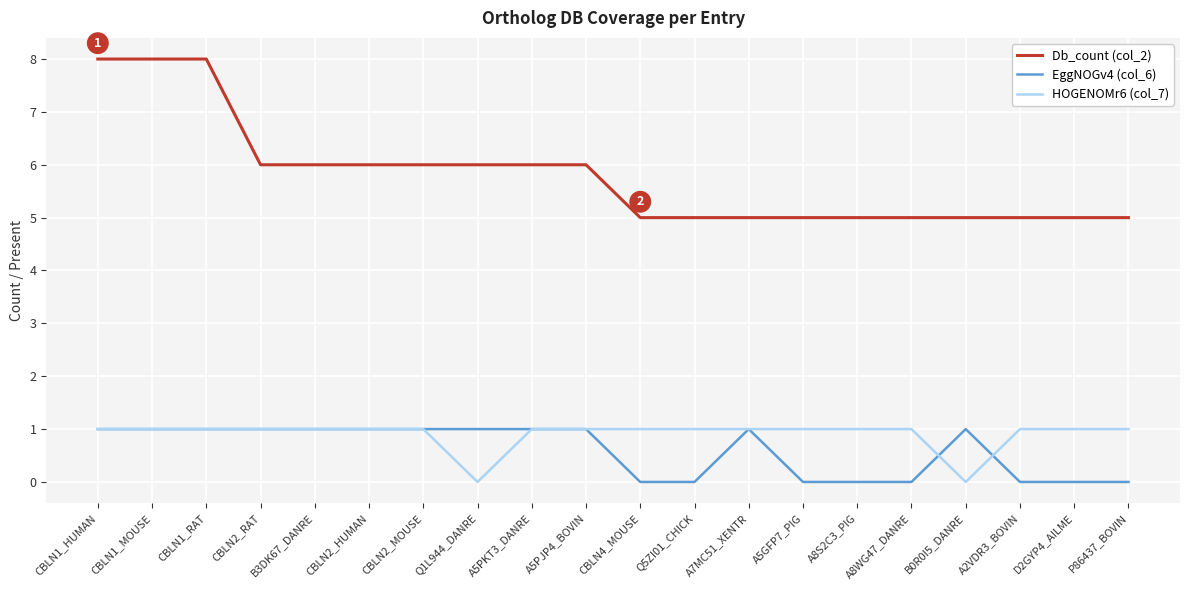

Is the value of HOGENOMr6 (col_7) at A5GFP7_PIG greater than the value of Db_count (col_2) at CBLN1_MOUSE?

No